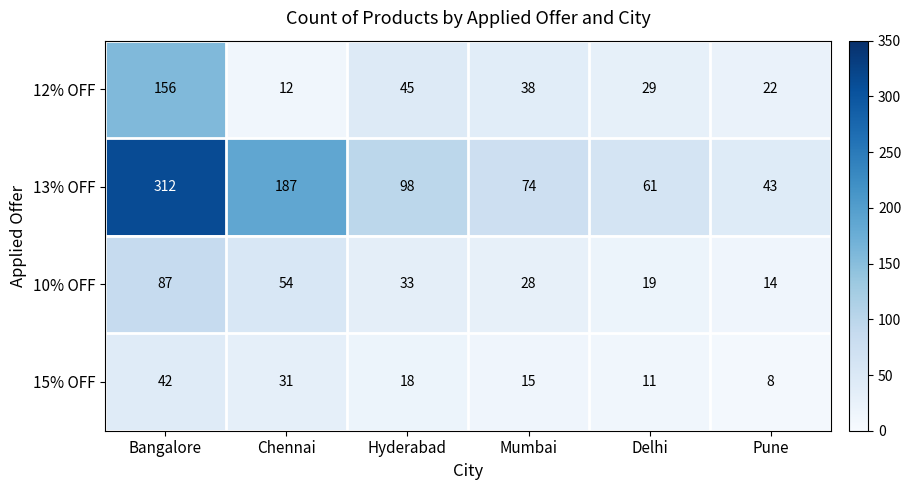

What is the total value across all series at Delhi?

120